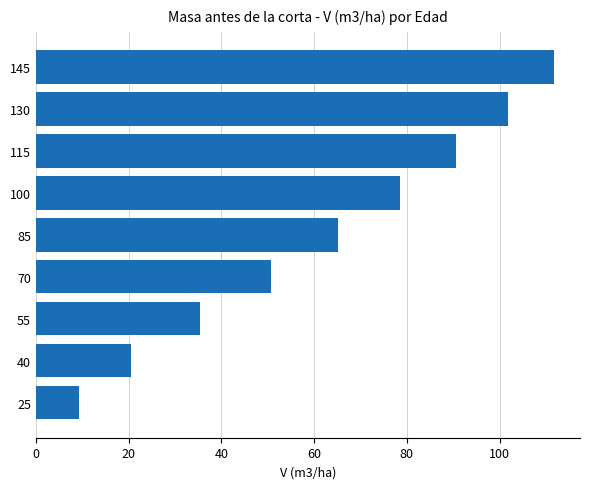

What is the sum of all values?

563.8